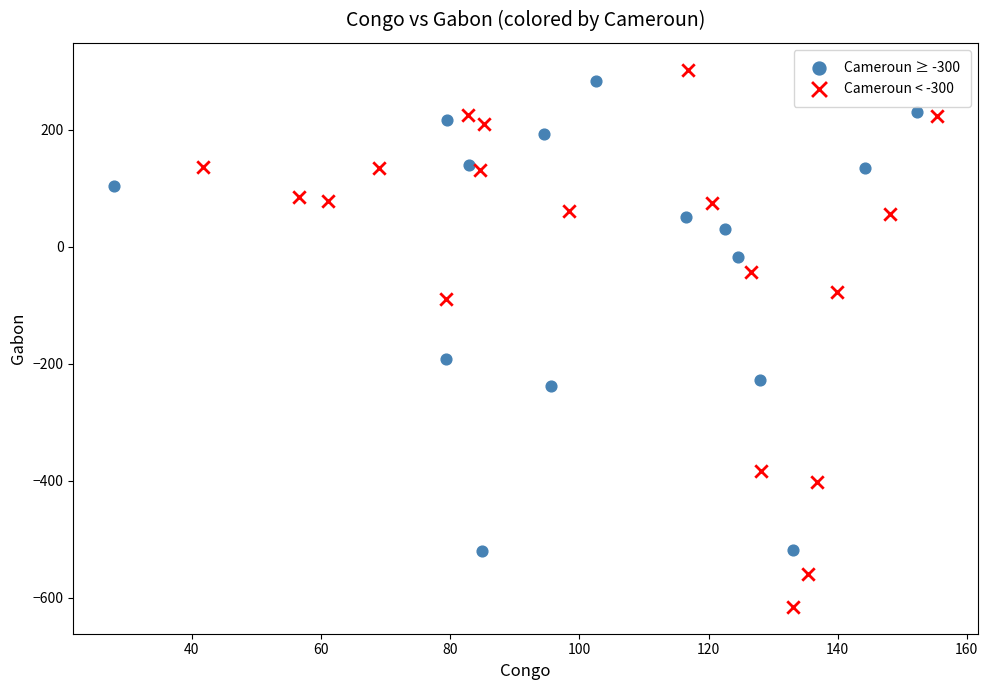

Which series has the largest Y range (max minus min)?

Cameroun < -300